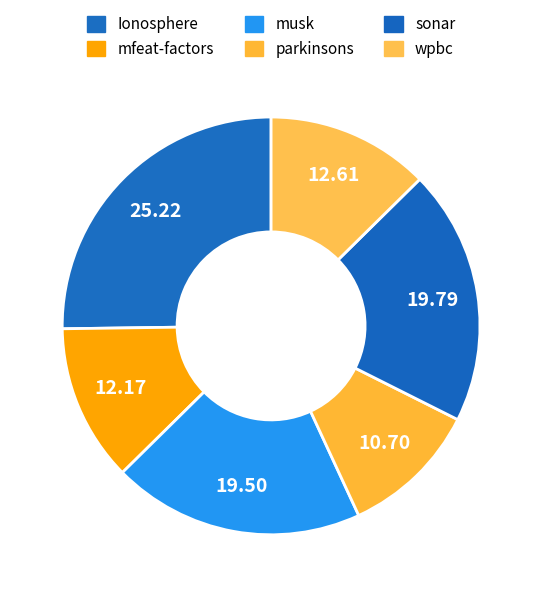

Count the number of slices in the pie.

6